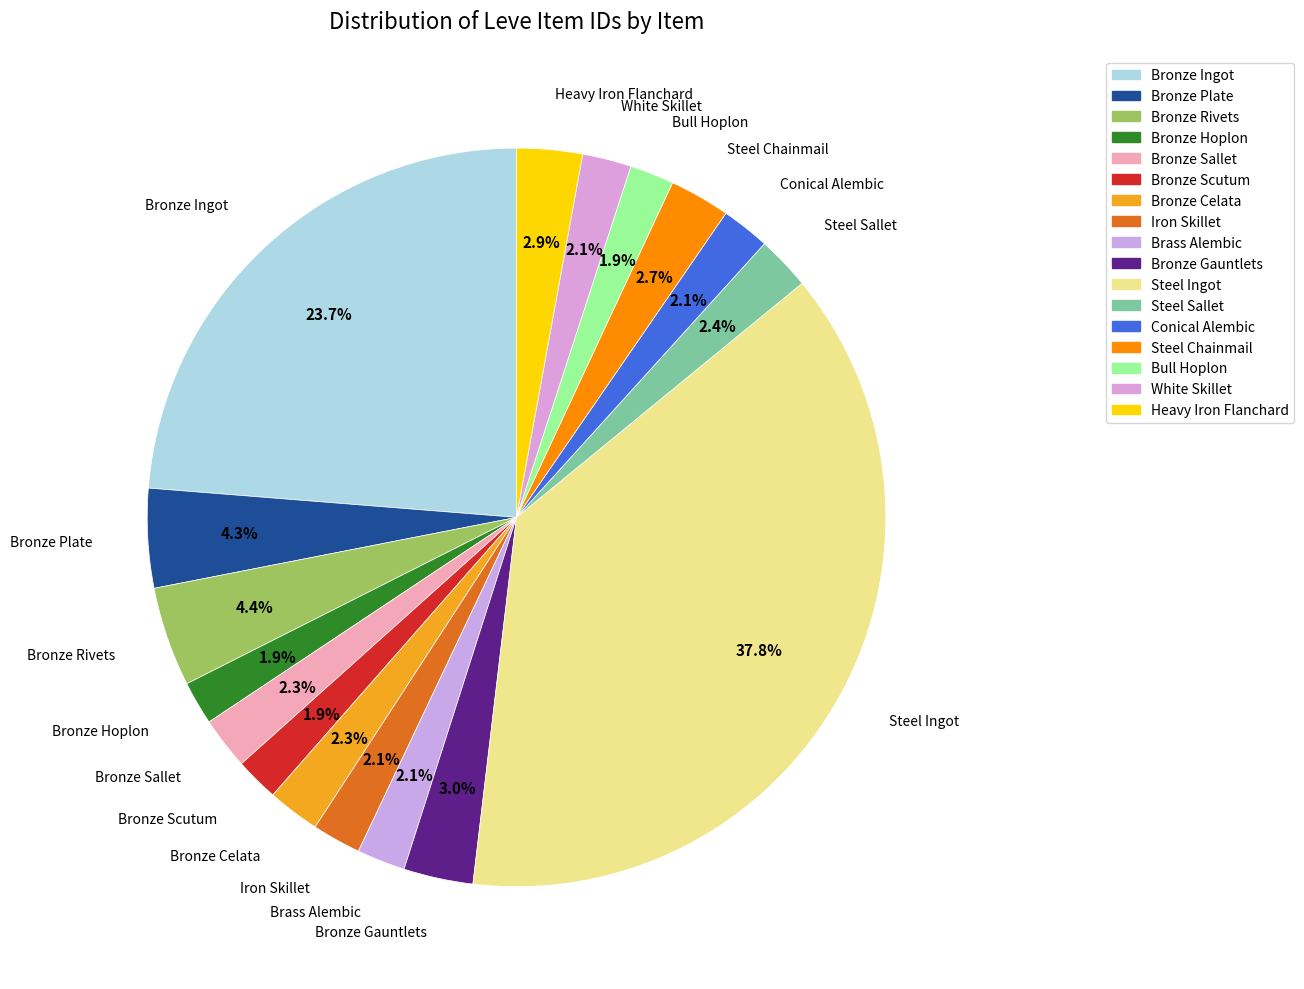

True or false: Heavy Iron Flanchard accounts for 10% of the total.

False